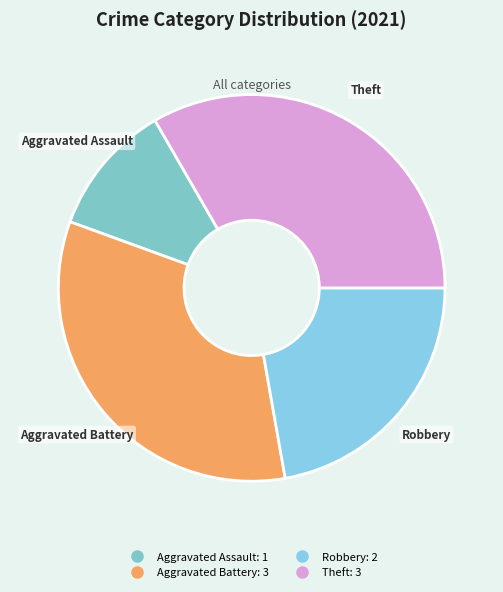

True or false: Aggravated Assault accounts for 11% of the total.

True